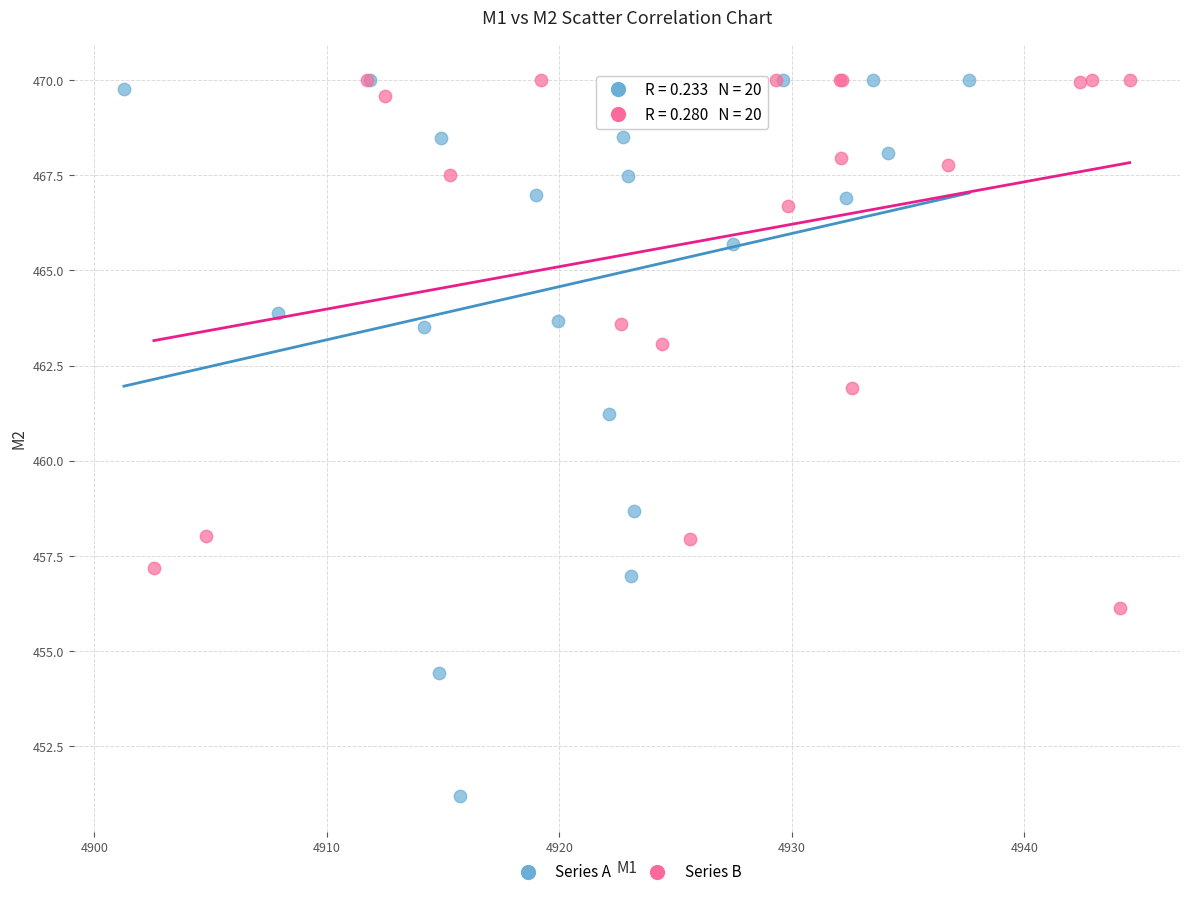

Which series reaches the minimum Y coordinate?

Series A